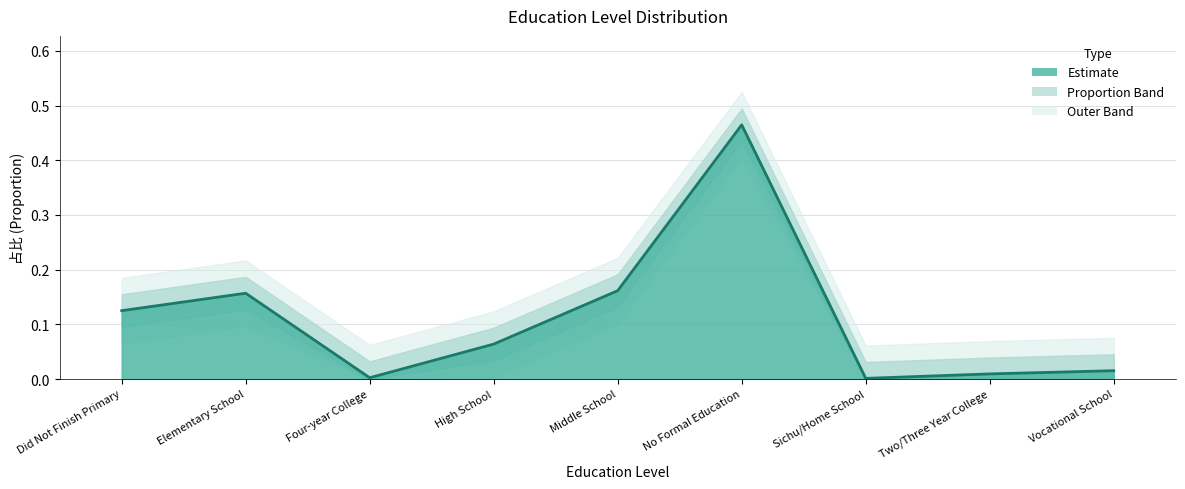

Rank the categories by value from highest to lowest.

No Formal Education, Middle School, Elementary School, Did Not Finish Primary, High School, Vocational School, Two/Three Year College, Four-year College, Sichu/Home School